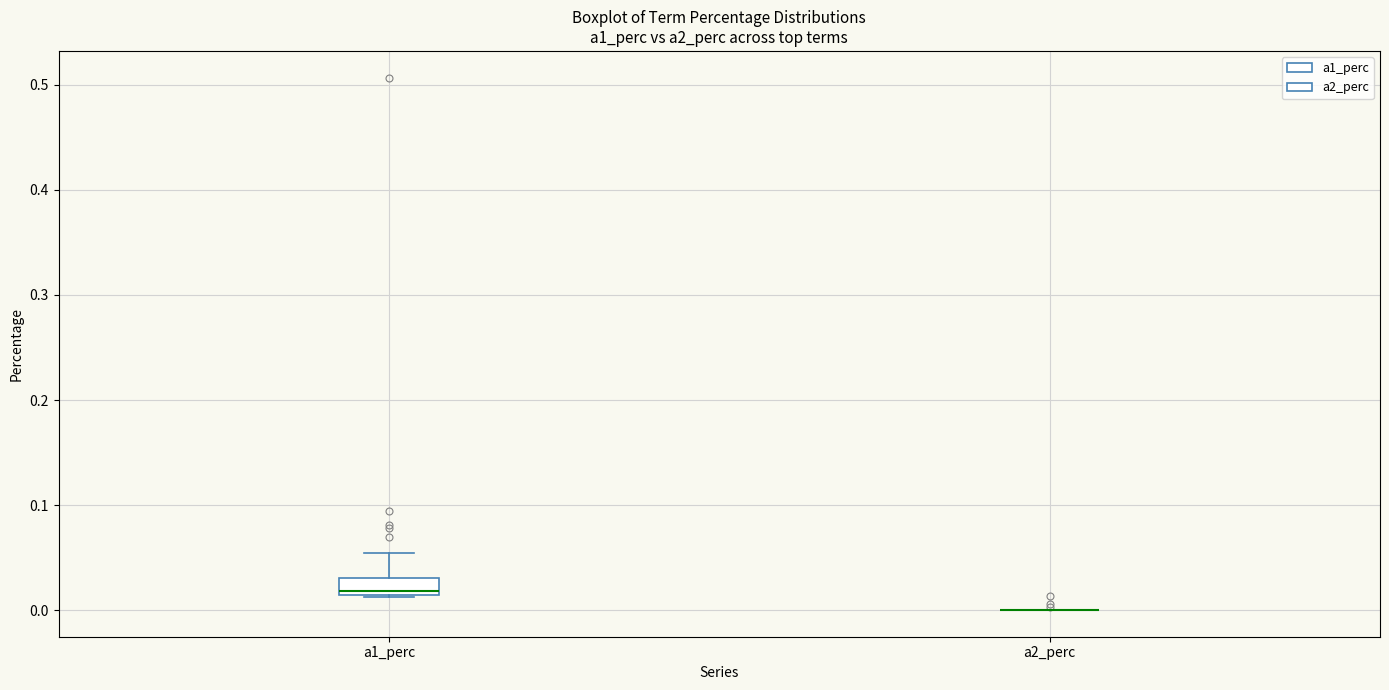

Reading left to right, read every box against the y-axis: the position of its median line, the range the box covers, and the ends of its whiskers. The values are not printed on the chart, so give them approximately, as read against the axis.

a1_perc: median 0.02, box 0.01 to 0.03, whiskers 0.01 to 0.05
a2_perc: box collapsed to a line at 0.00, whiskers 0.00 to 0.00